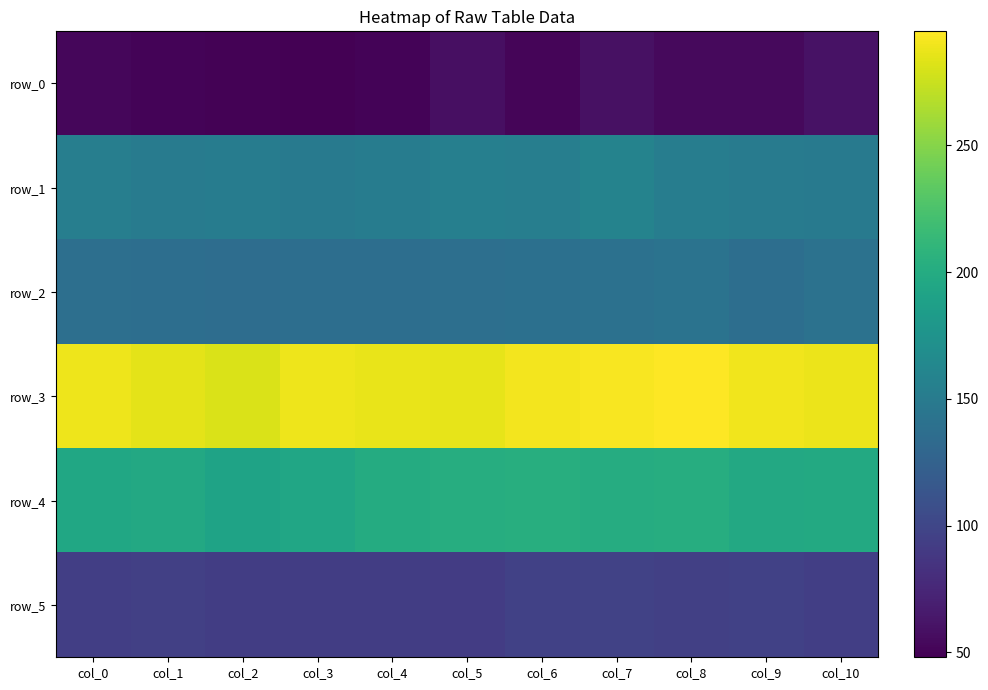

The row_3 series shows 177 at col_9. True or false?

False